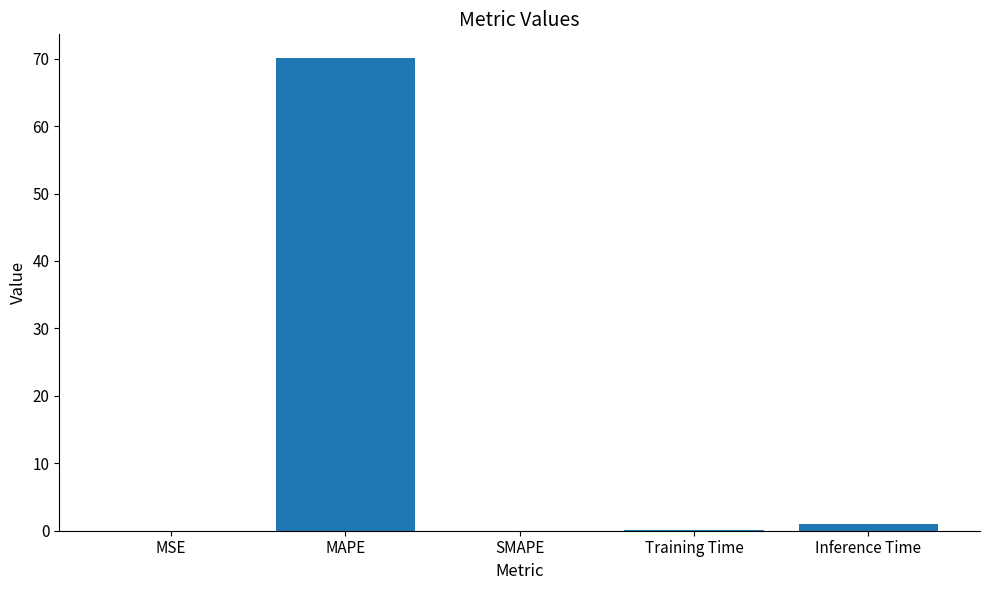

Between Training Time and MAPE, which is larger?

MAPE